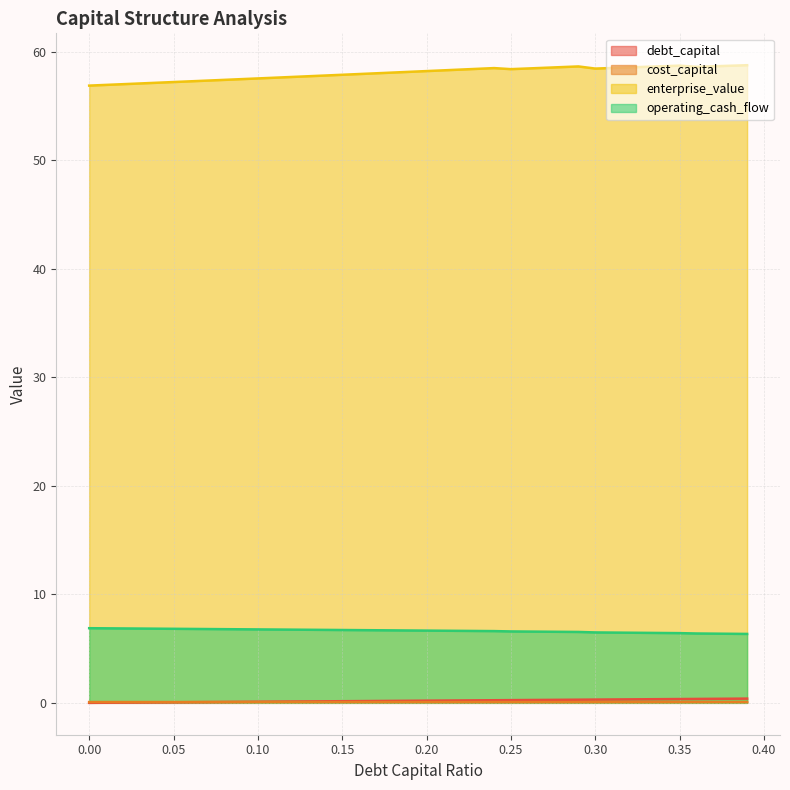

What is the value of the cost_capital point at the 30th from the left?

0.1